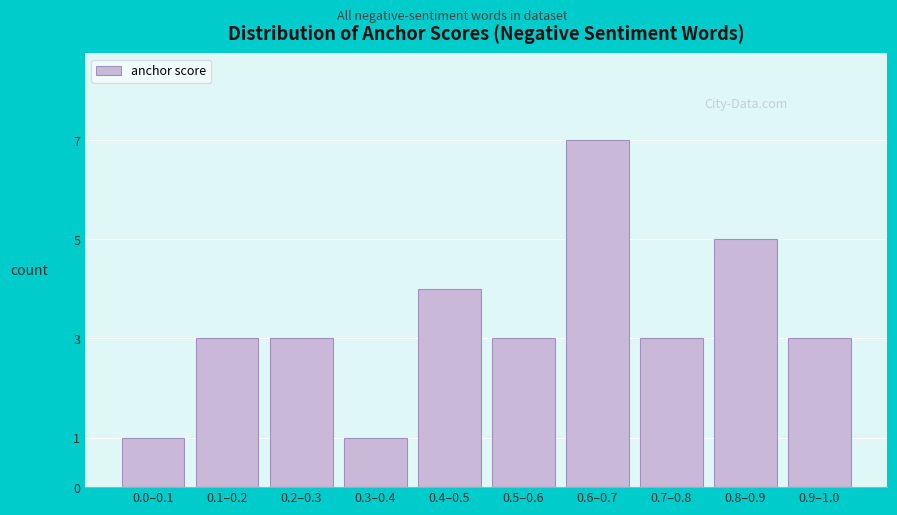

Reading left to right, list all the values displayed in this chart.

1	3	3	1	4	3	7	3	5	3